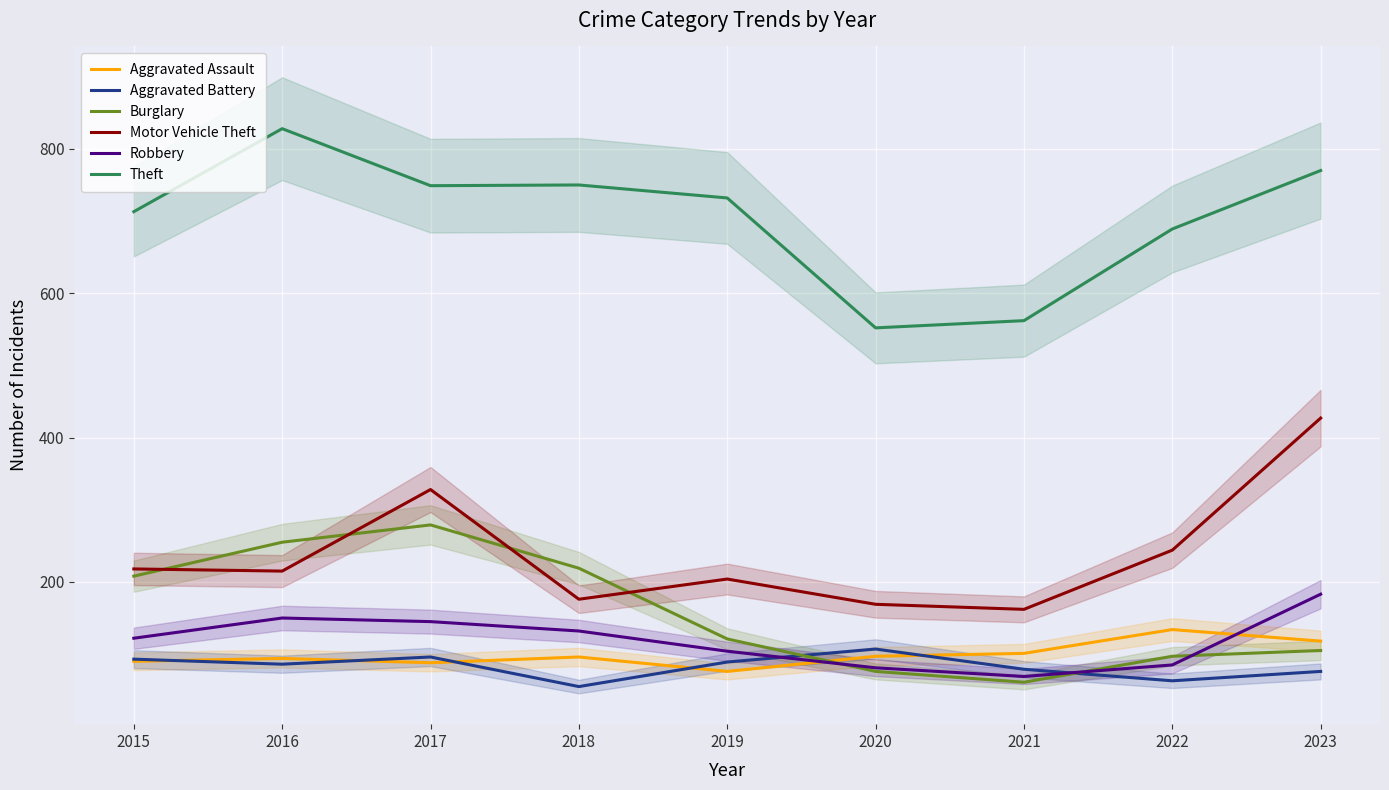

Rank the categories by Burglary value from lowest to highest.

2021, 2020, 2022, 2023, 2019, 2015, 2018, 2016, 2017